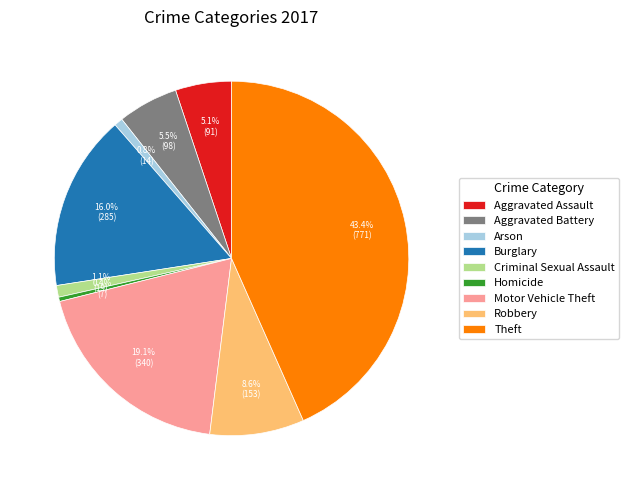

Count the number of slices in the pie.

9